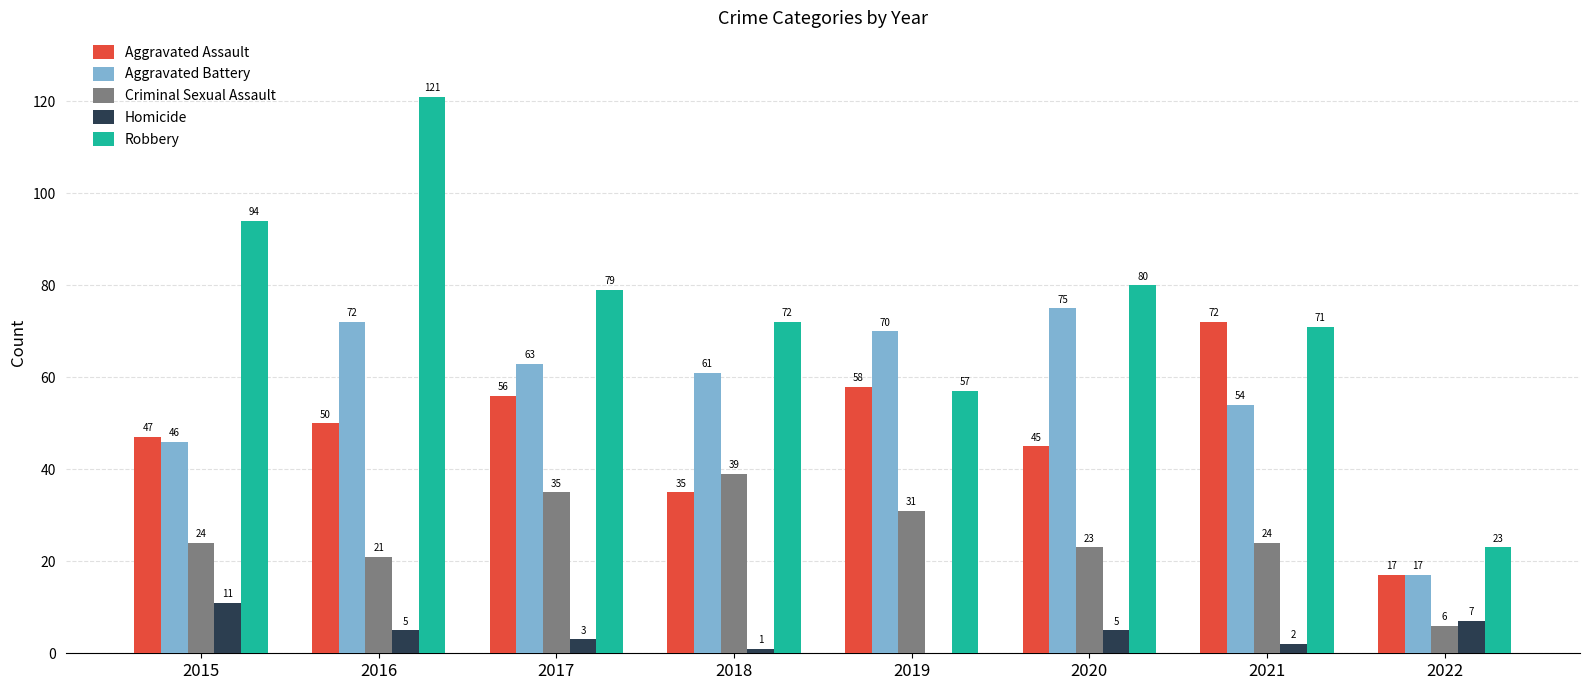

What is the sum of all Criminal Sexual Assault values?

203